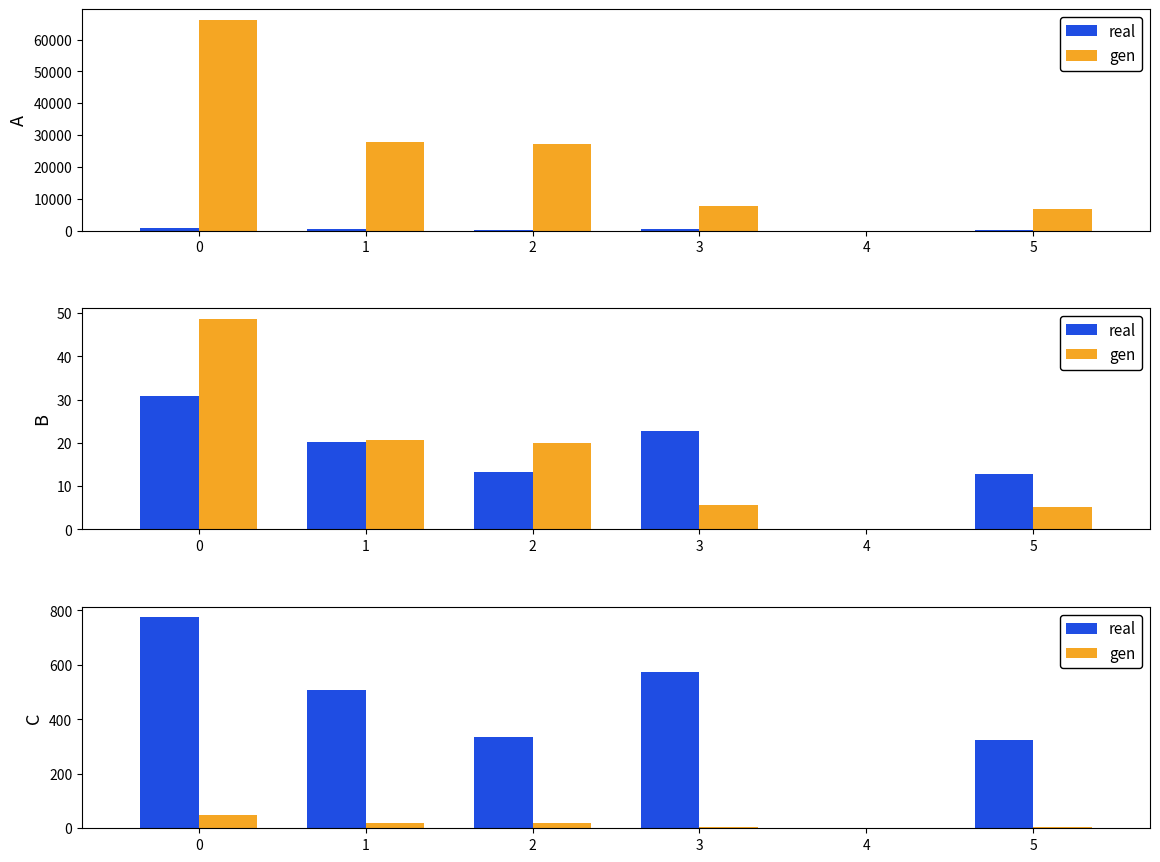

At 2, list the series in order from largest to smallest.

real, gen